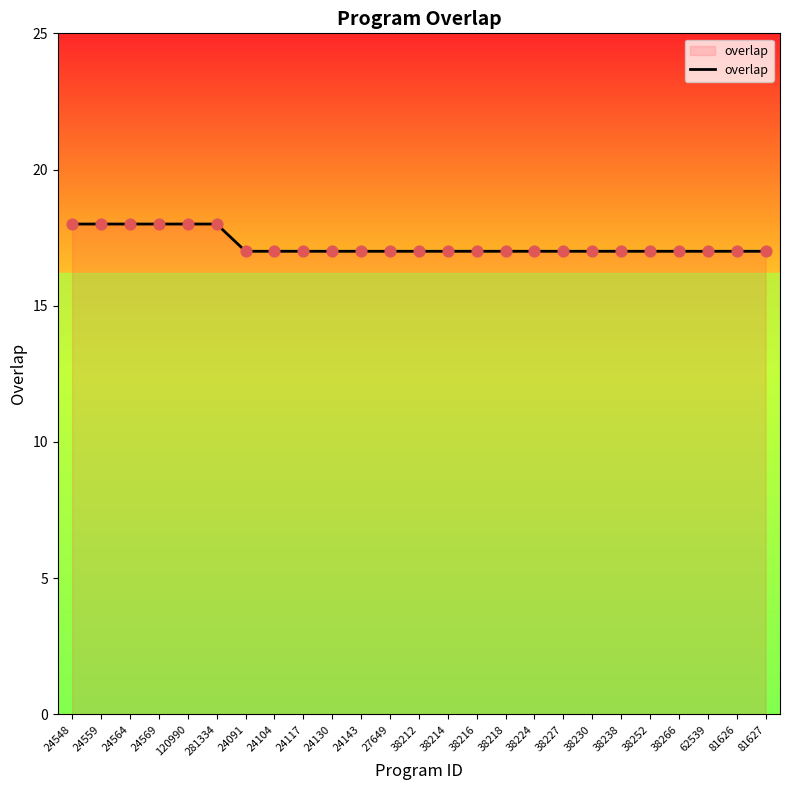

What is the ratio of the value at 62539 to the value at 24130?

1.0